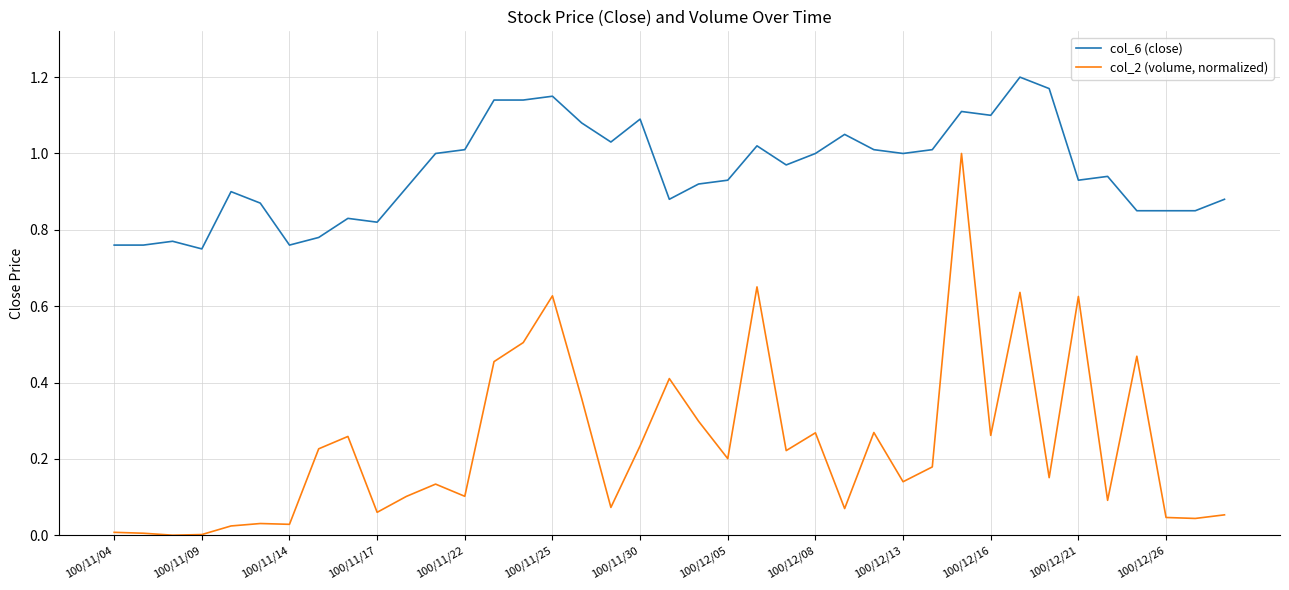

True or false: col_2 (volume, normalized) and col_6 (close) intersect in this chart.

False